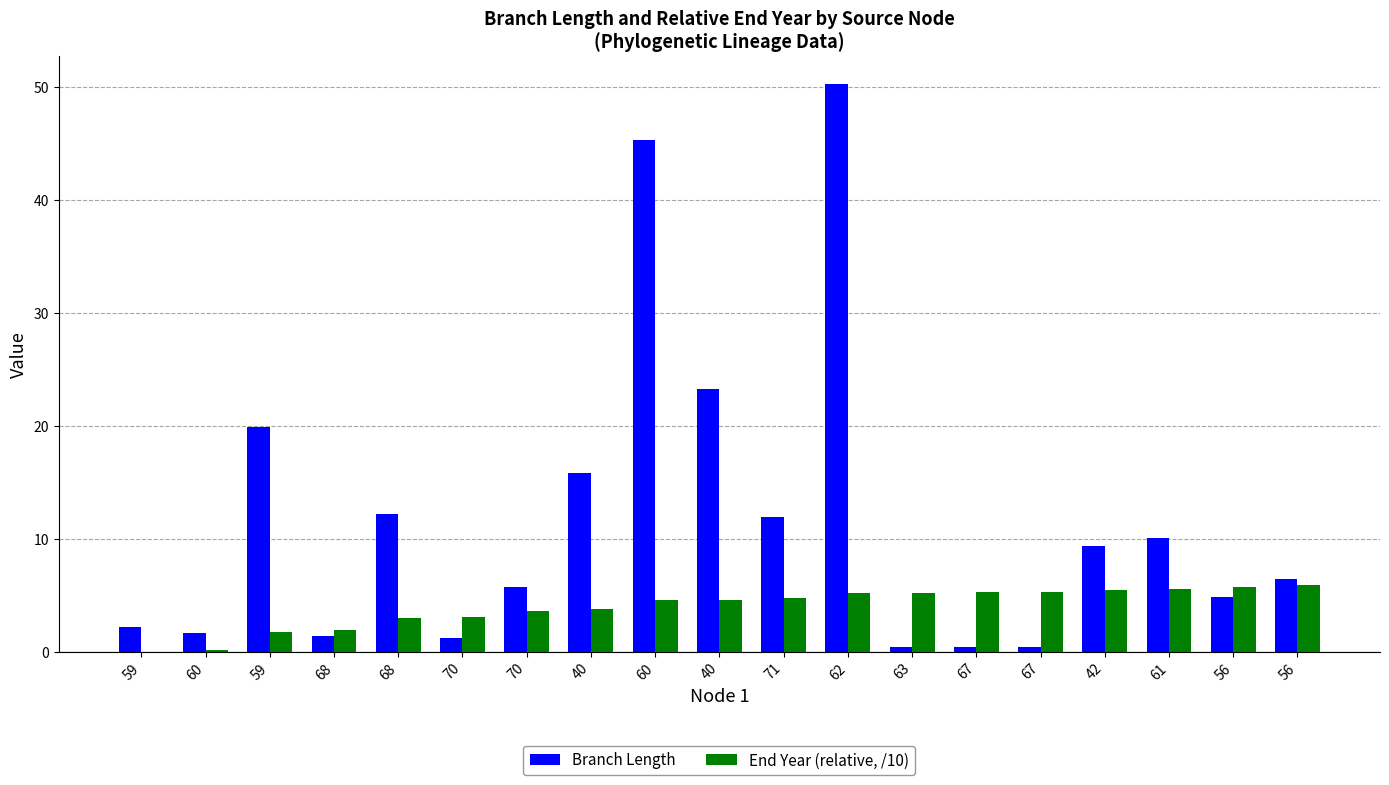

Are the bars horizontal?

No